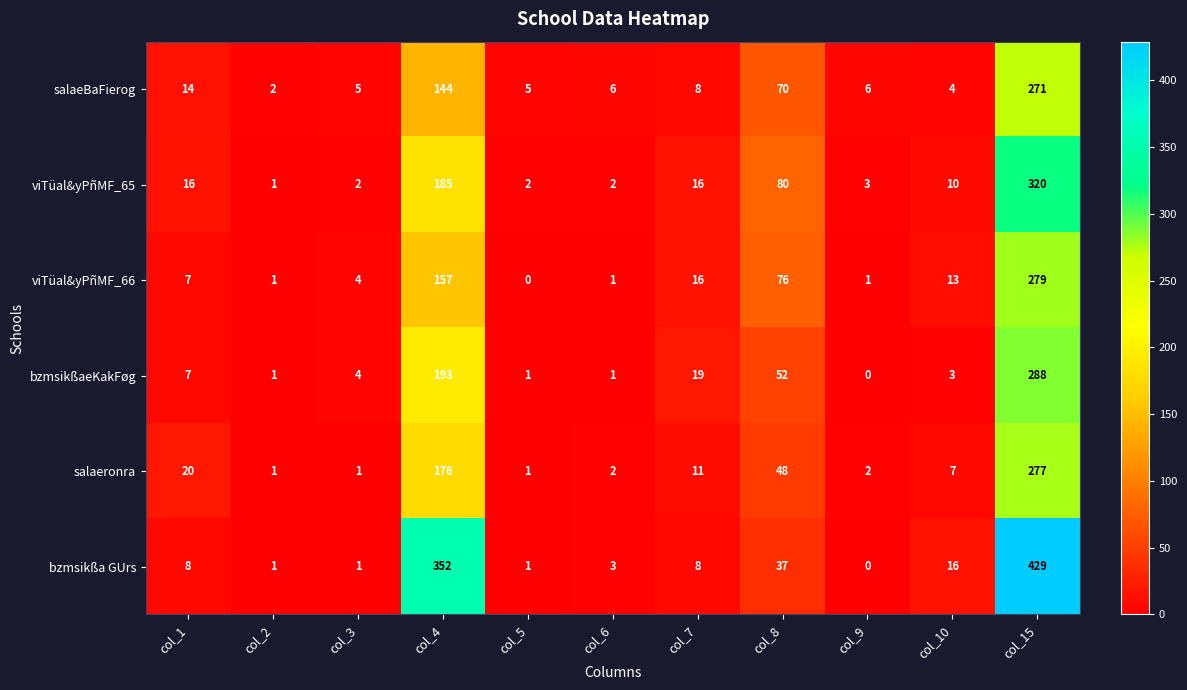

Which series changed the most between col_1 and col_15?

bzmsikßa GUrs